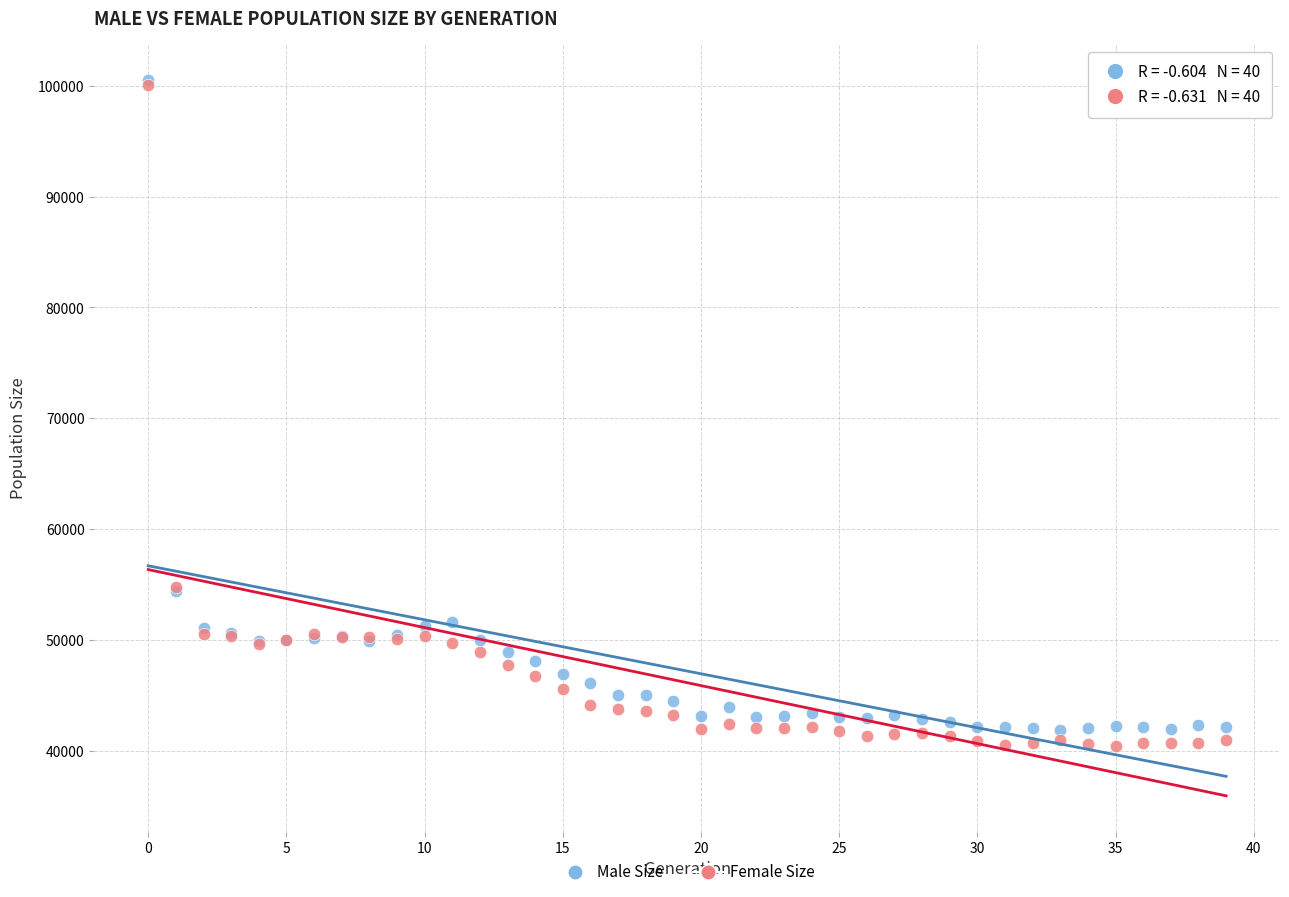

Which series contains the lowest Y value?

Female Size